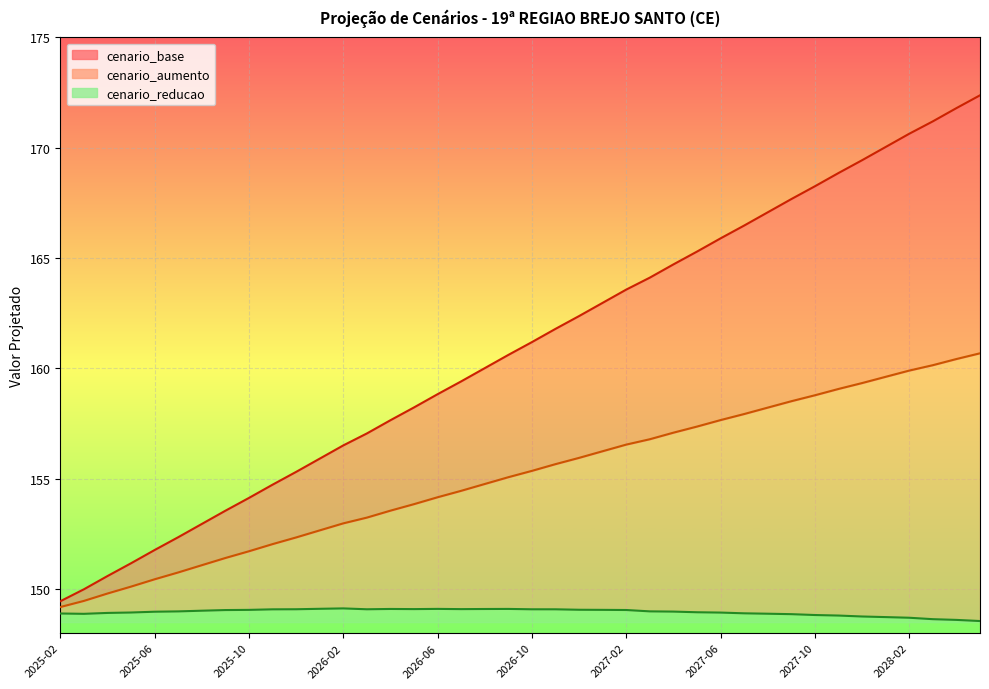

Between 2026-08 and 2027-08, which series saw the biggest shift?

cenario_base